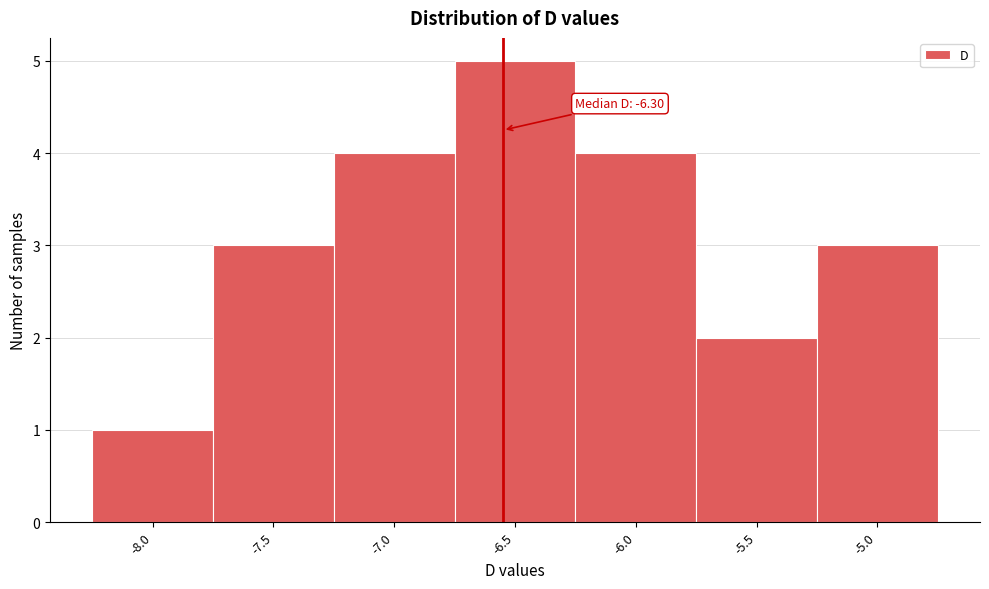

Reading right to left, extract all data points from this chart.

-5.0=3	-5.5=2	-6.0=4	-6.5=5	-7.0=4	-7.5=3	-8.0=1